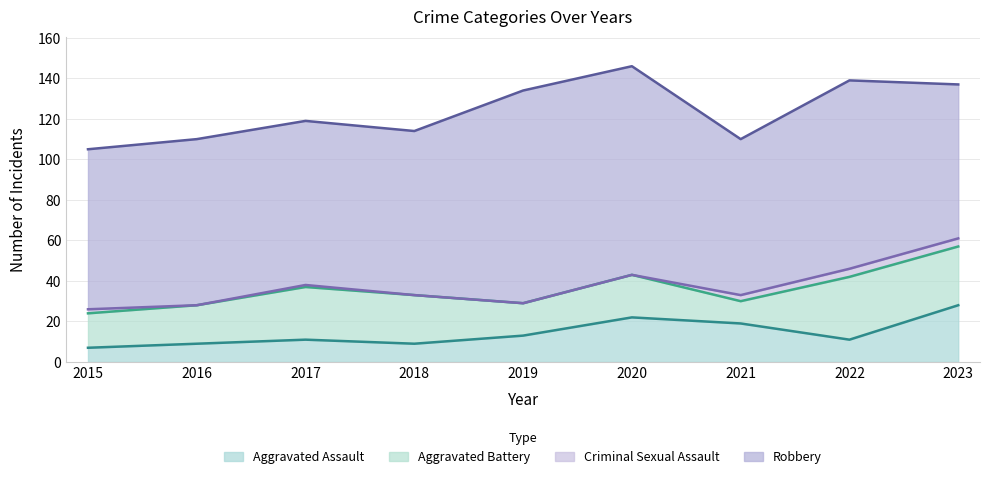

What is the difference between the highest and lowest values at 2019?

105